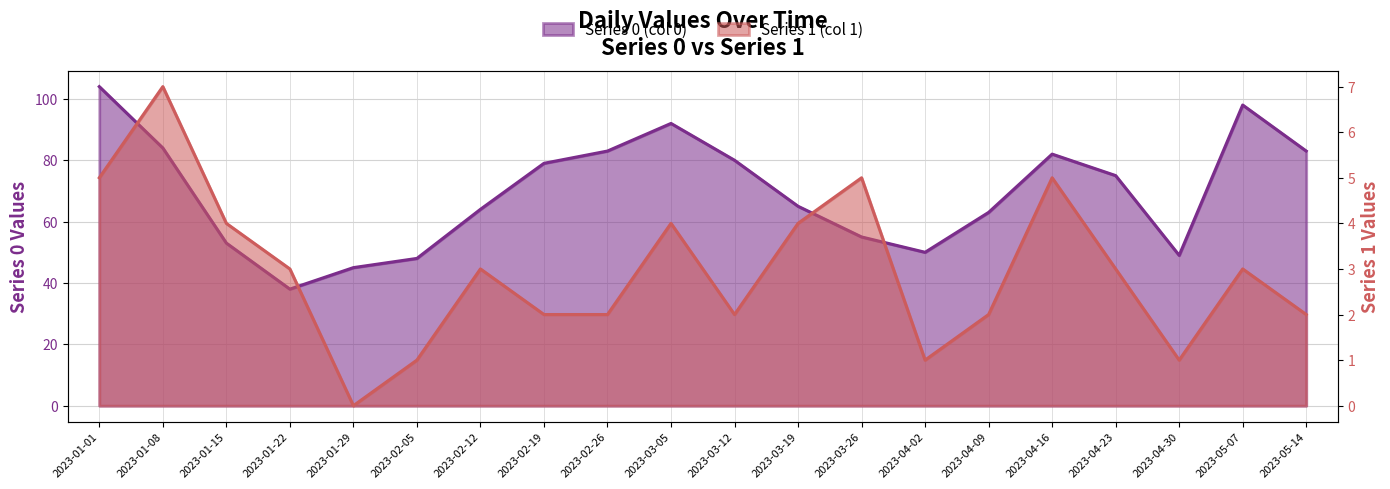

Which has a higher value, 2023-03-05 or 2023-02-12?

2023-03-05